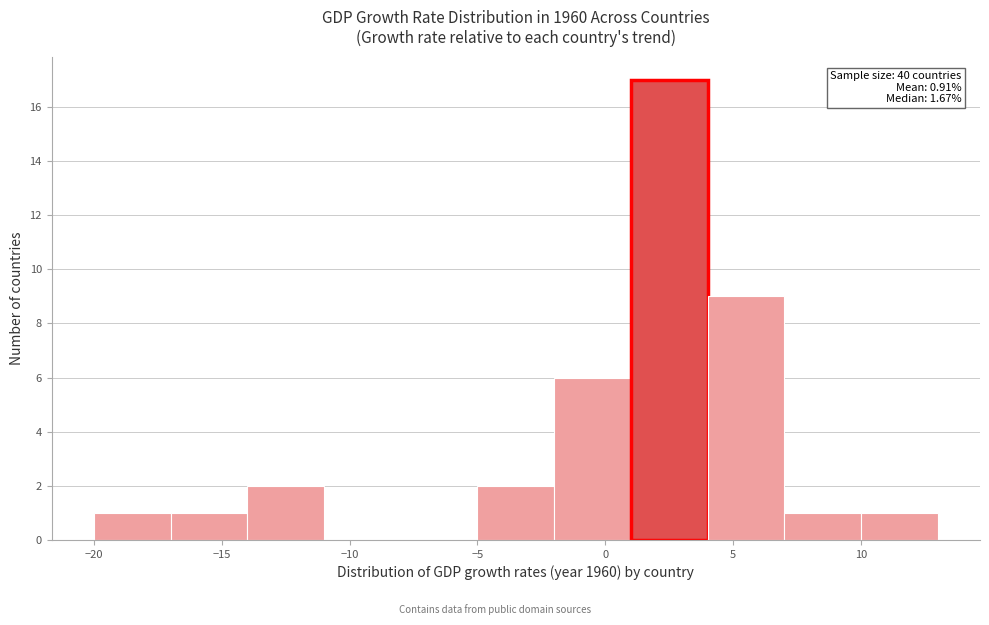

Over which range of the x-axis is the bar tallest?

1 to 4